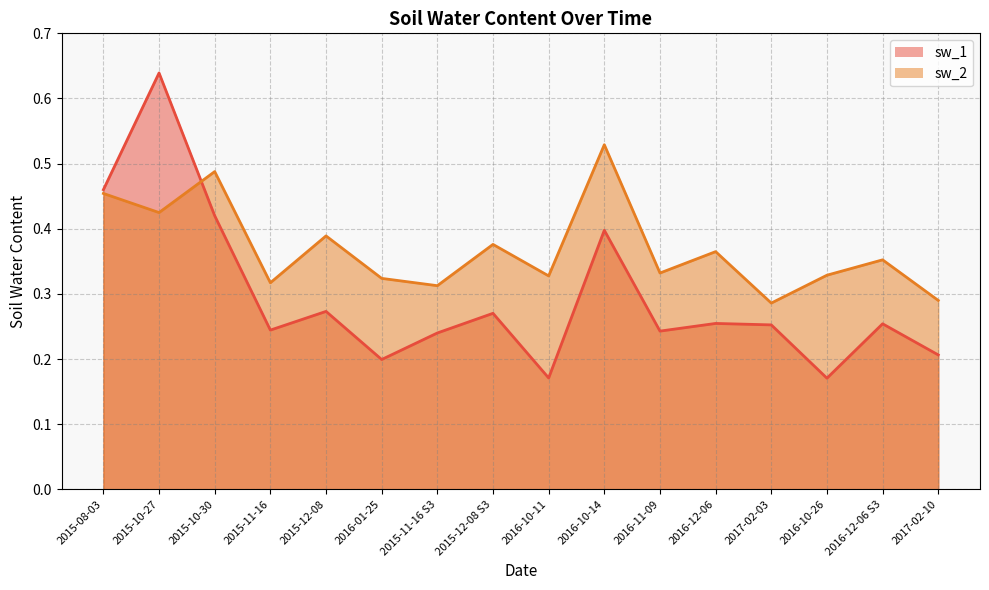

After their last crossing, which series has the higher values: sw_1 or sw_2?

sw_2